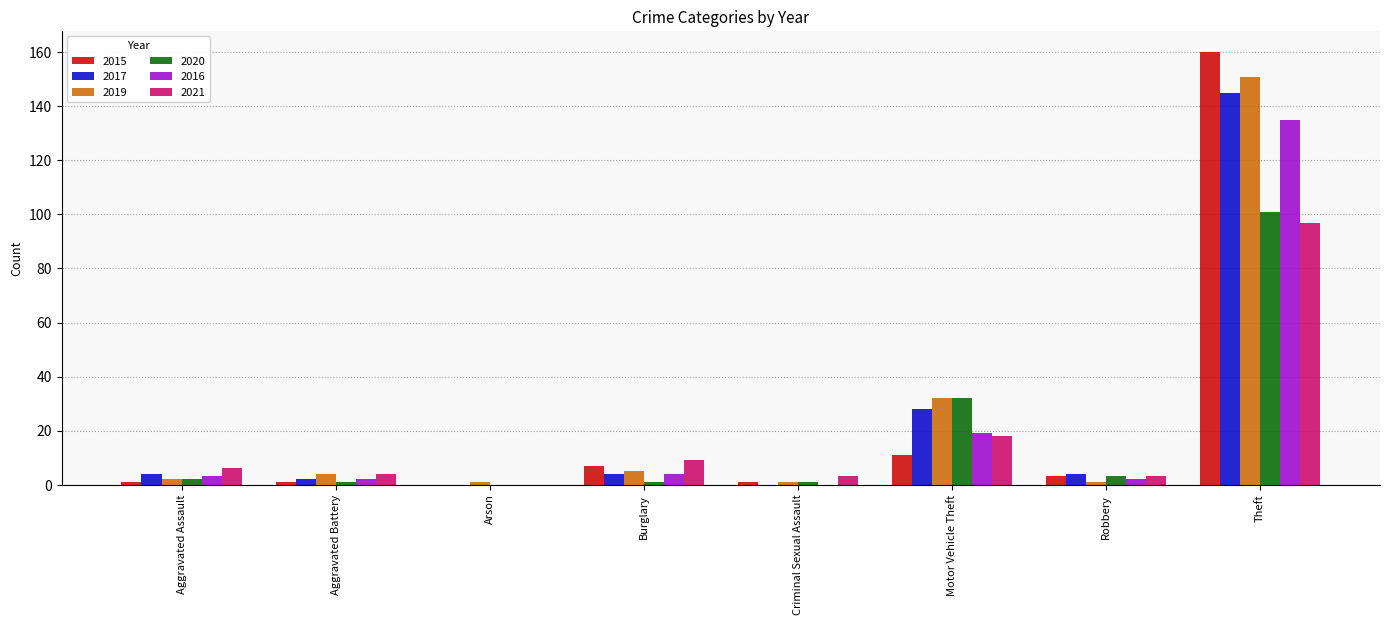

At which category is the sum across all series the highest?

Theft